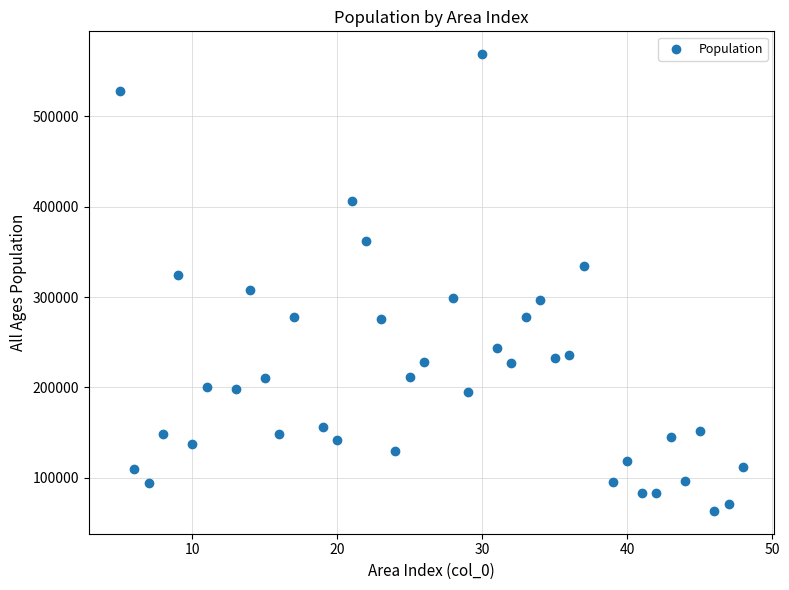

What is the range of Y values (max minus min)?

505889